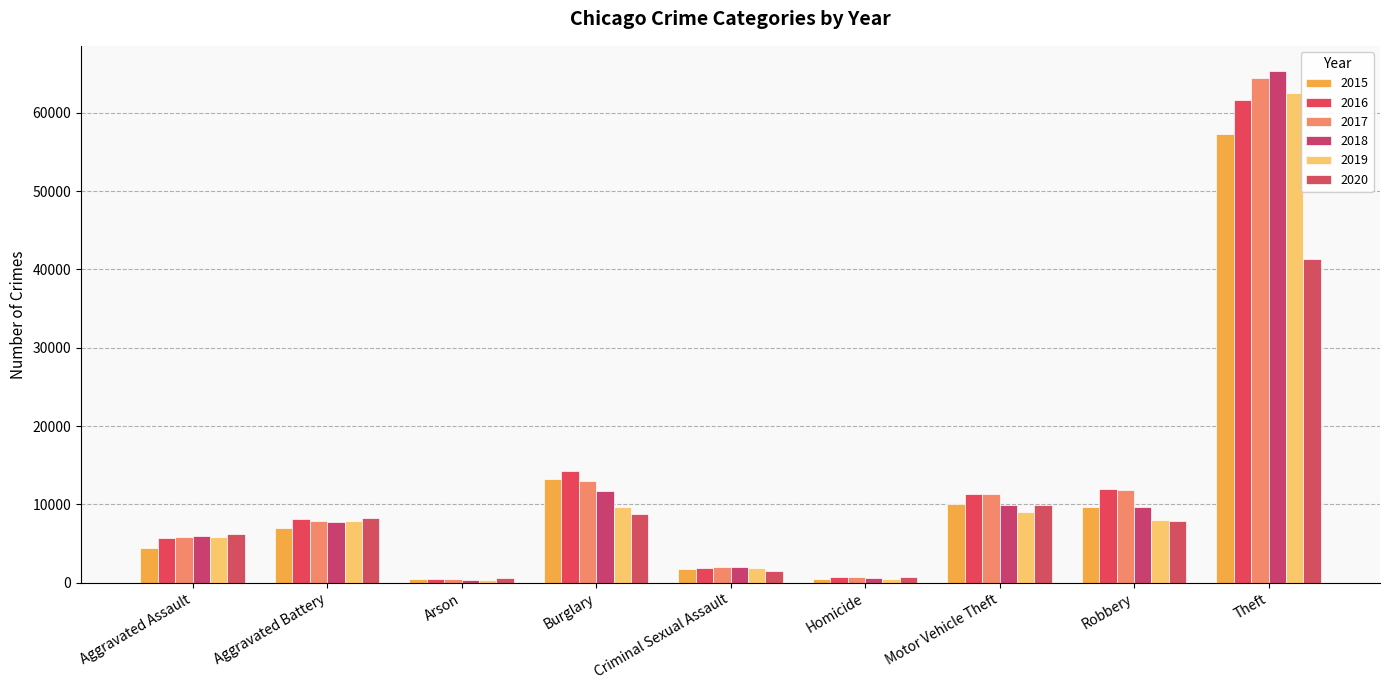

Does the chart contain stacked bars?

No